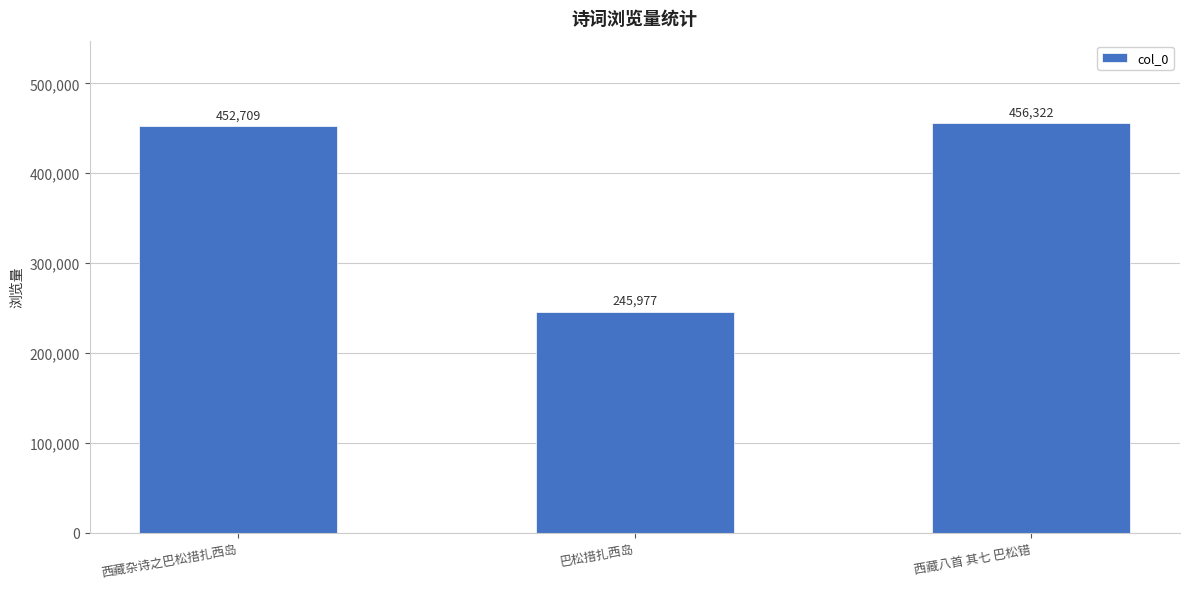

What is the average value?

385003